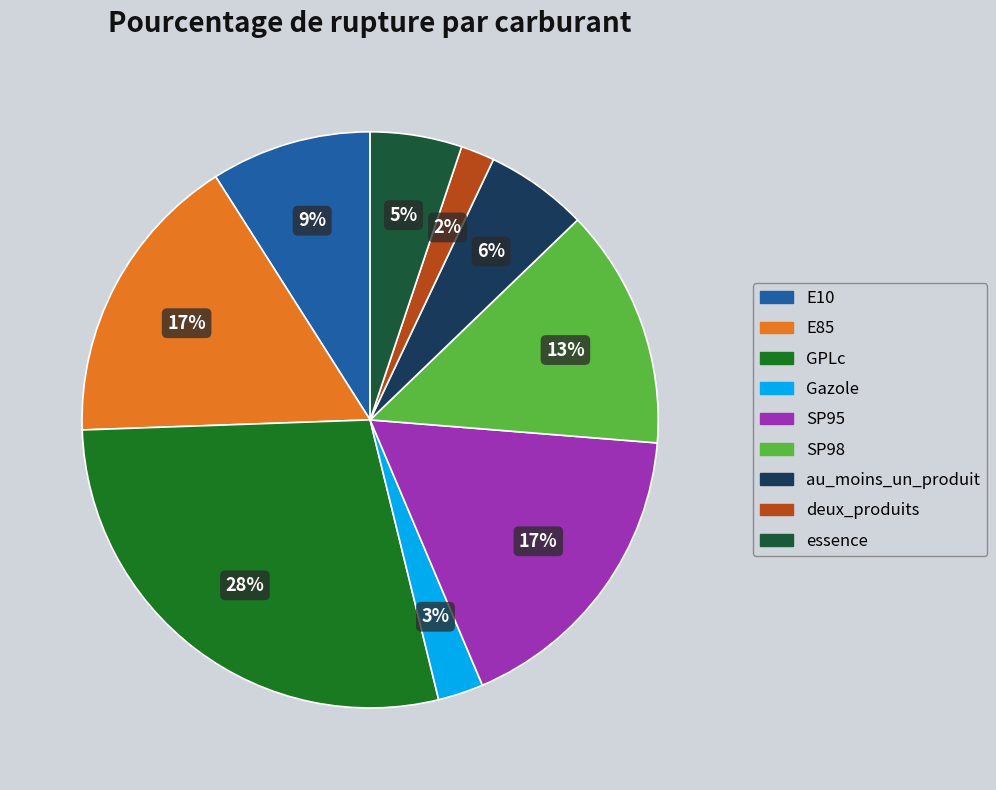

Which slice is the smallest?

deux_produits